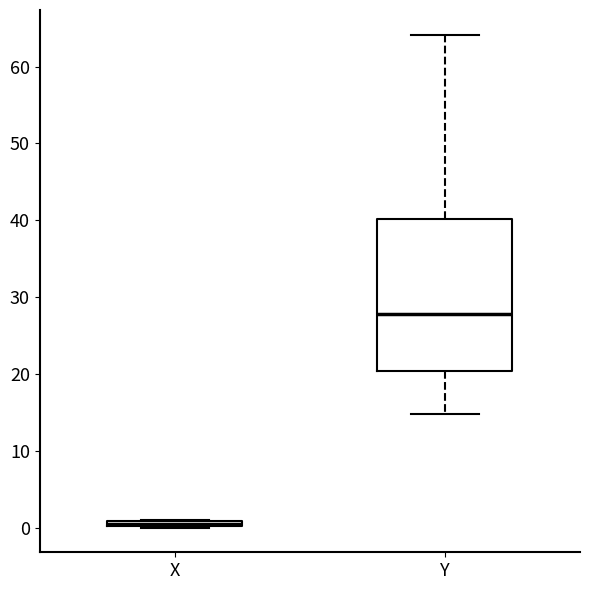

Which box has the lowest median line?

X